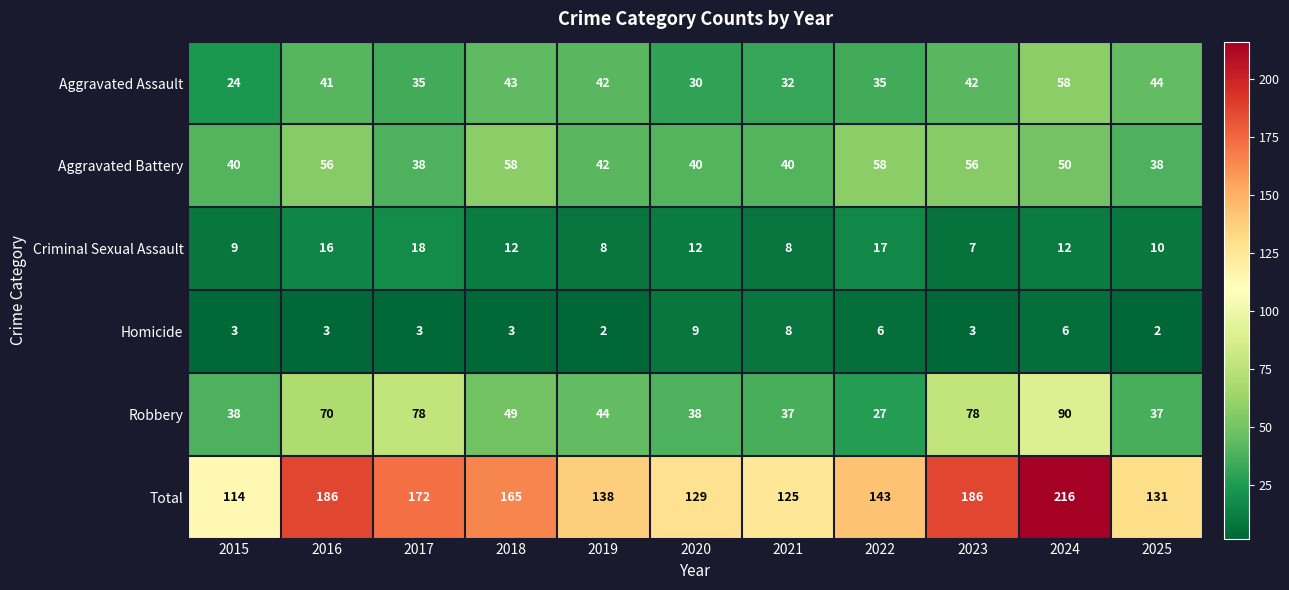

Where is Total nearest to the value 165?

2018